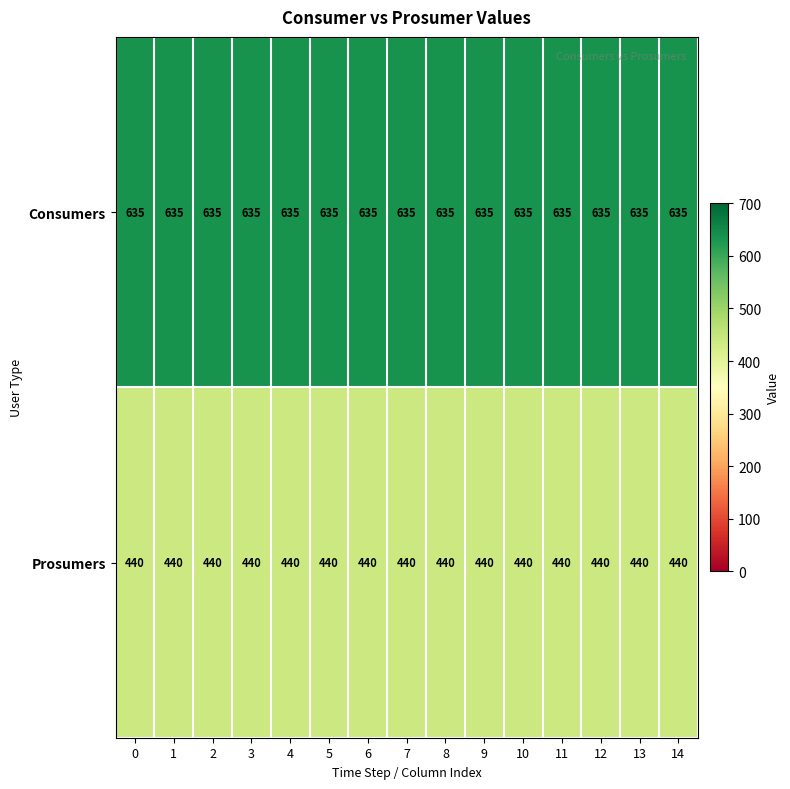

Rank the series by their maximum value, from highest to lowest.

Consumers, Prosumers